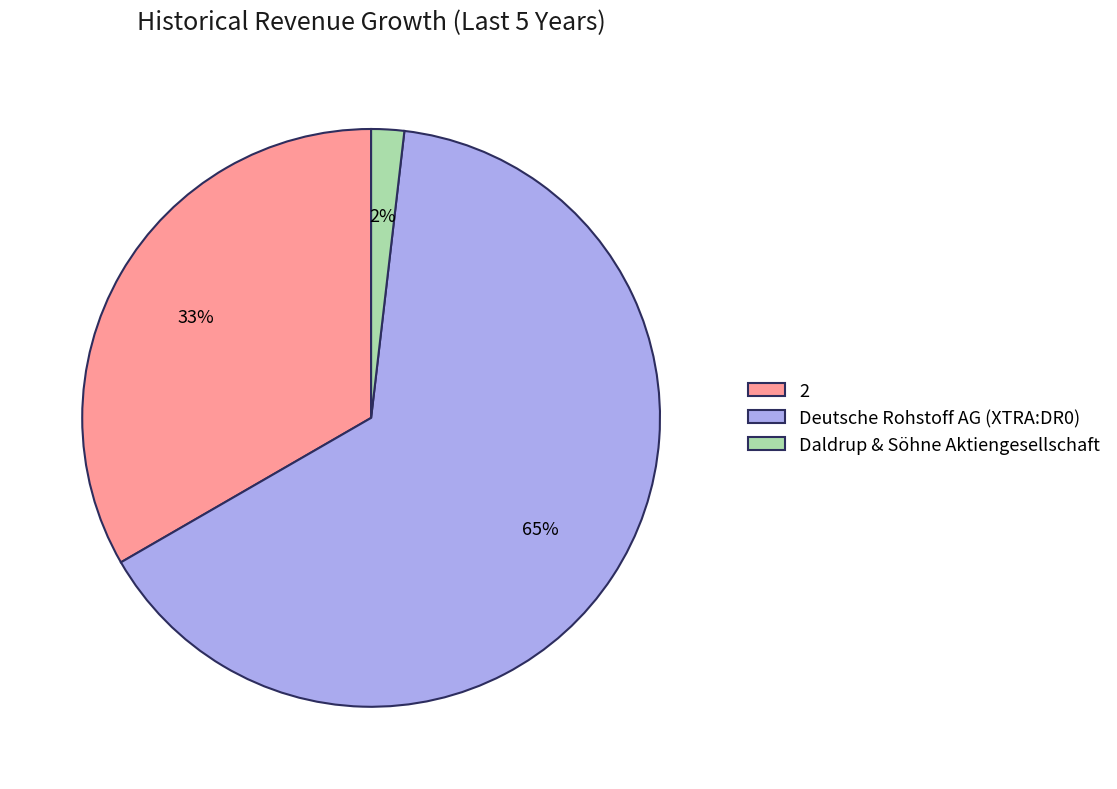

Combined, do Deutsche Rohstoff AG (XTRA:DR0) and 2 account for over 50%?

Yes